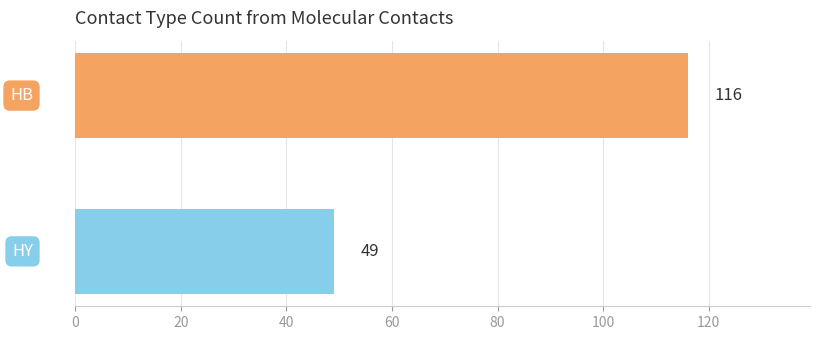

What is the difference between the maximum and minimum values?

67